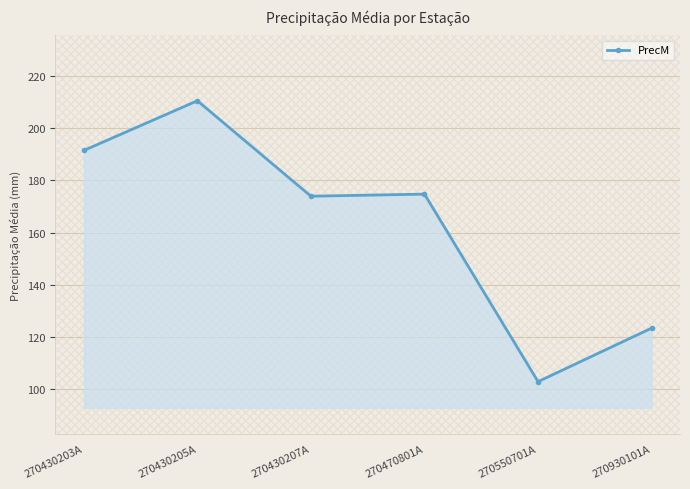

The value at 270430207A is 173.9. True or false?

True